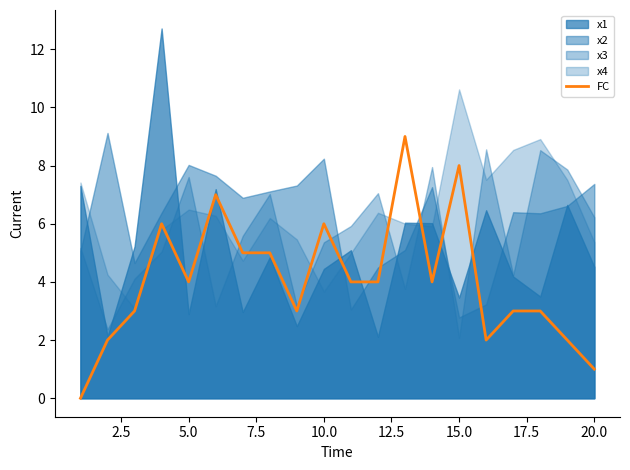

Is it true that FC equals 2 at 20.0?

False